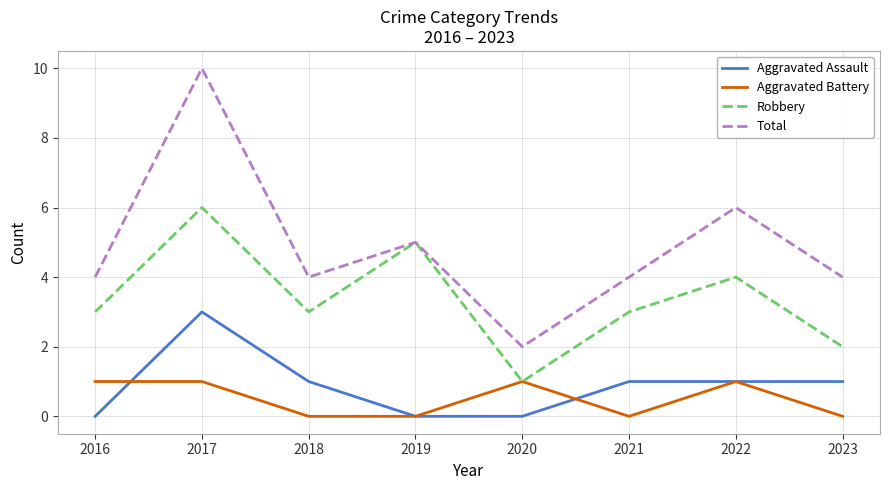

What is the maximum value shown in the chart?

10